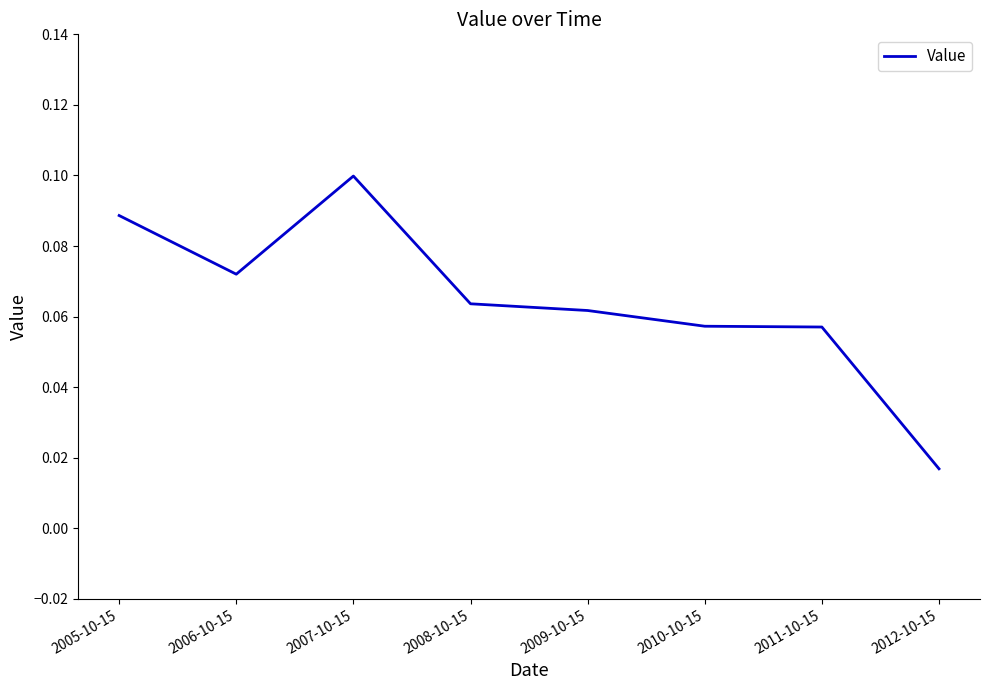

How many lines are shown in the chart?

1